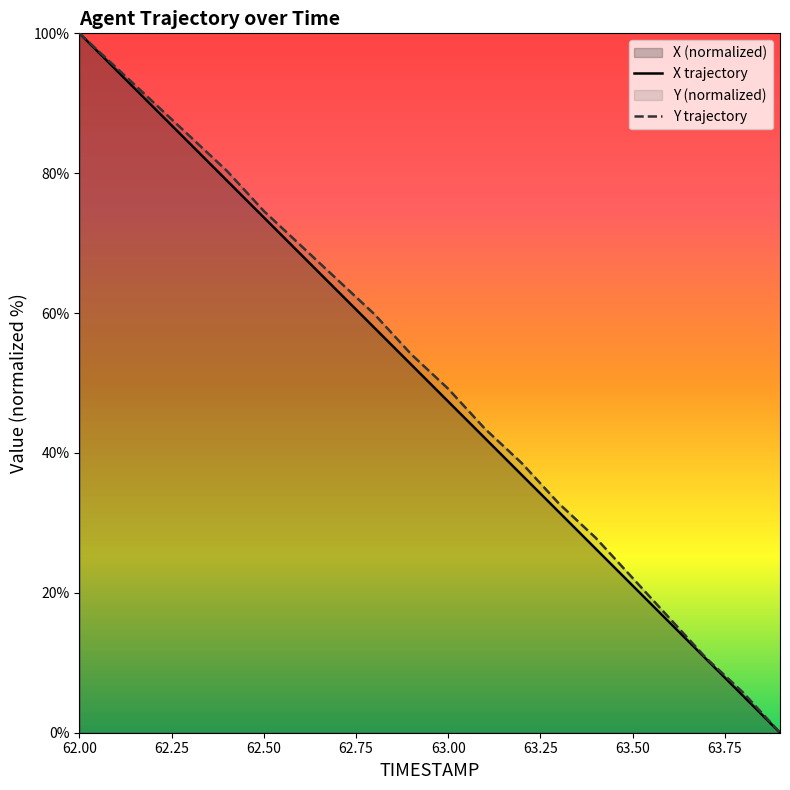

Where is Y nearest to the value 50?

63.0